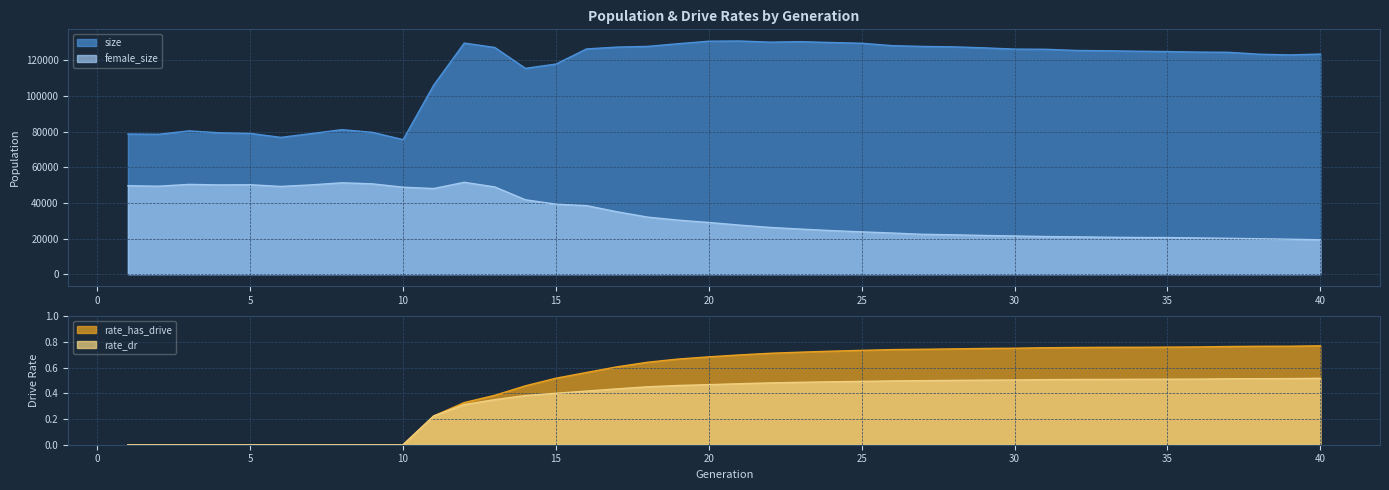

True or false: rate_dr has more than 1 interior local peaks.

False